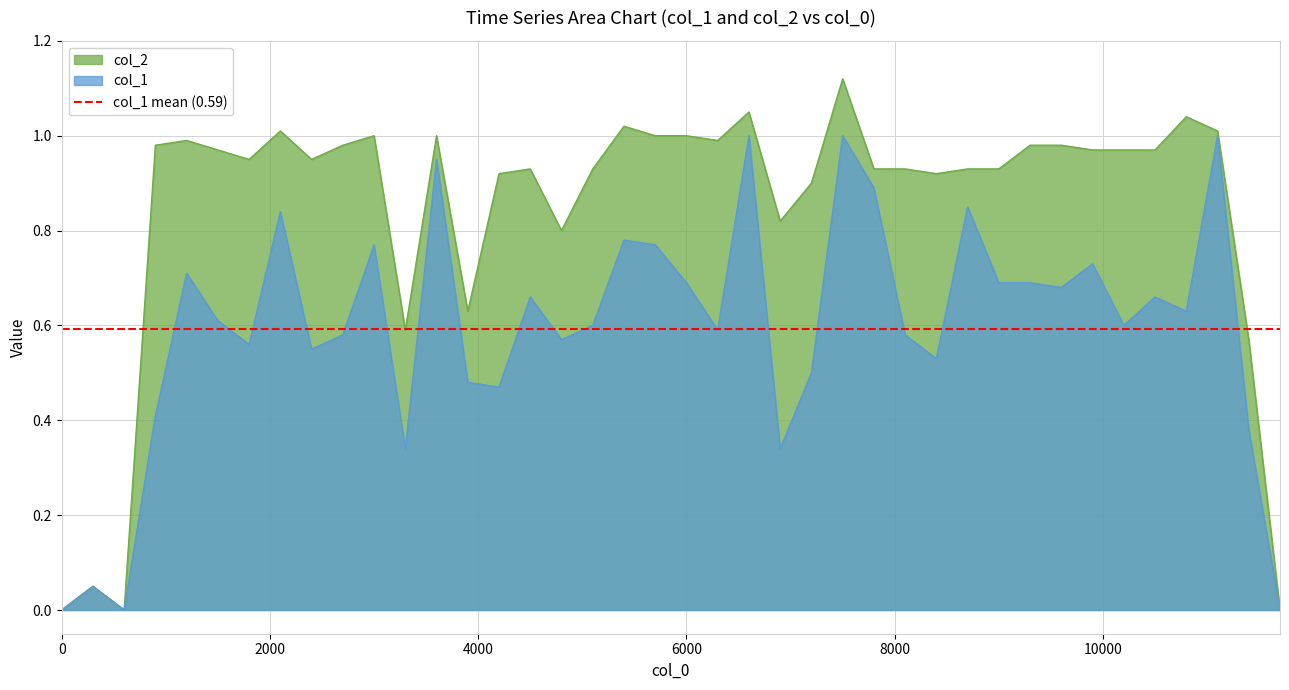

Reading left to right, extract all data points from this chart.

col_1: 0.0	0.1	0.0	0.4	0.7	0.6	0.6	0.8	0.6	0.6	0.8	0.3	0.9	0.5	0.5	0.7	0.6	0.6	0.8	0.8	0.7	0.6	1.0	0.3	0.5	1.0	0.9	0.6	0.5	0.8	0.7	0.7	0.7	0.7	0.6	0.7	0.6	1.0	0.4	0.0
col_2: 0.0	0.1	0.0	1.0	1.0	1.0	0.9	1.0	0.9	1.0	1.0	0.6	1.0	0.6	0.9	0.9	0.8	0.9	1.0	1.0	1.0	1.0	1.1	0.8	0.9	1.1	0.9	0.9	0.9	0.9	0.9	1.0	1.0	1.0	1.0	1.0	1.0	1.0	0.6	0.0